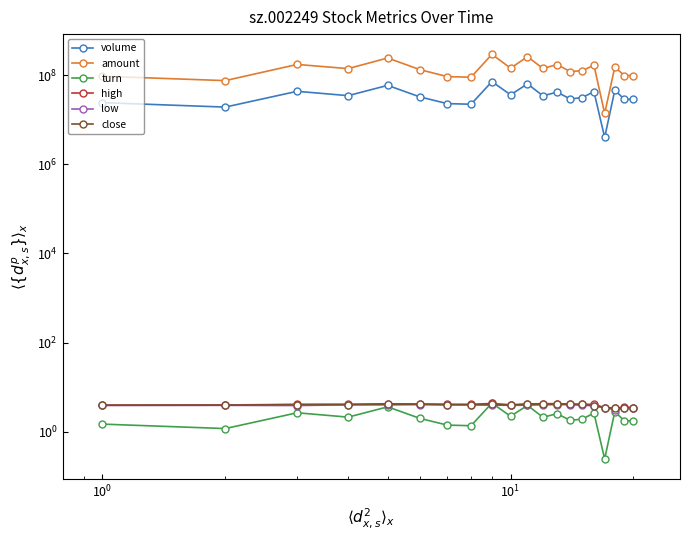

At how many categories does at least one series exceed 132597666?

10